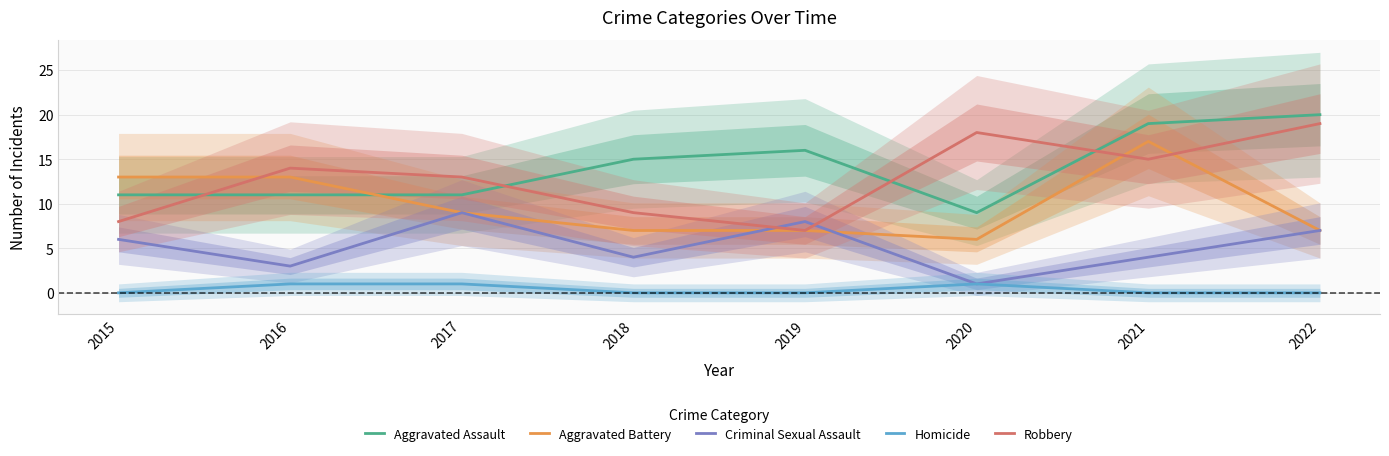

How many distinct data groups are displayed?

5